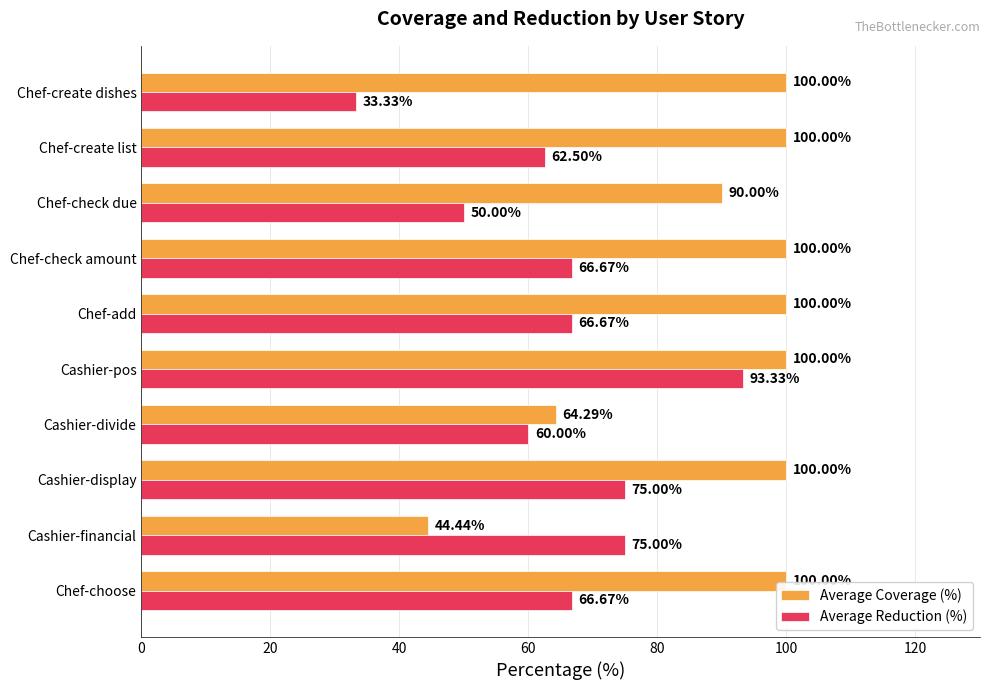

At which label does Average Reduction (%) reach its peak?

Cashier-pos